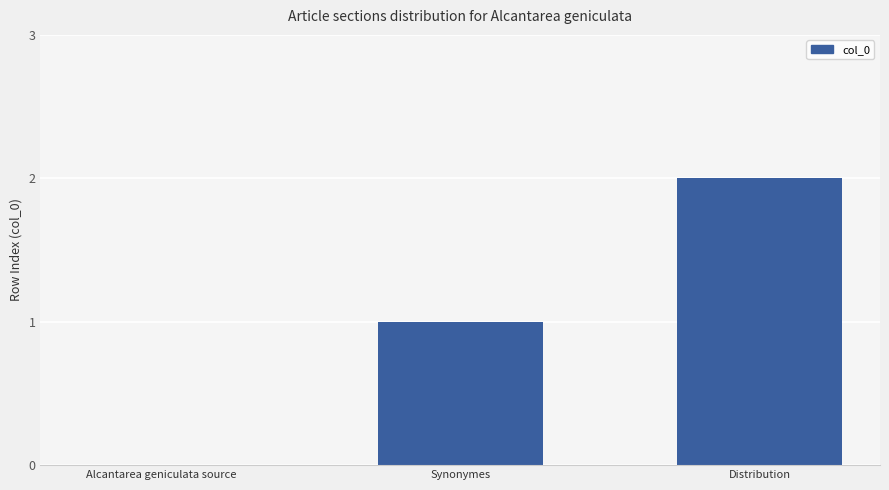

At which category does the chart reach its peak across all series?

Distribution